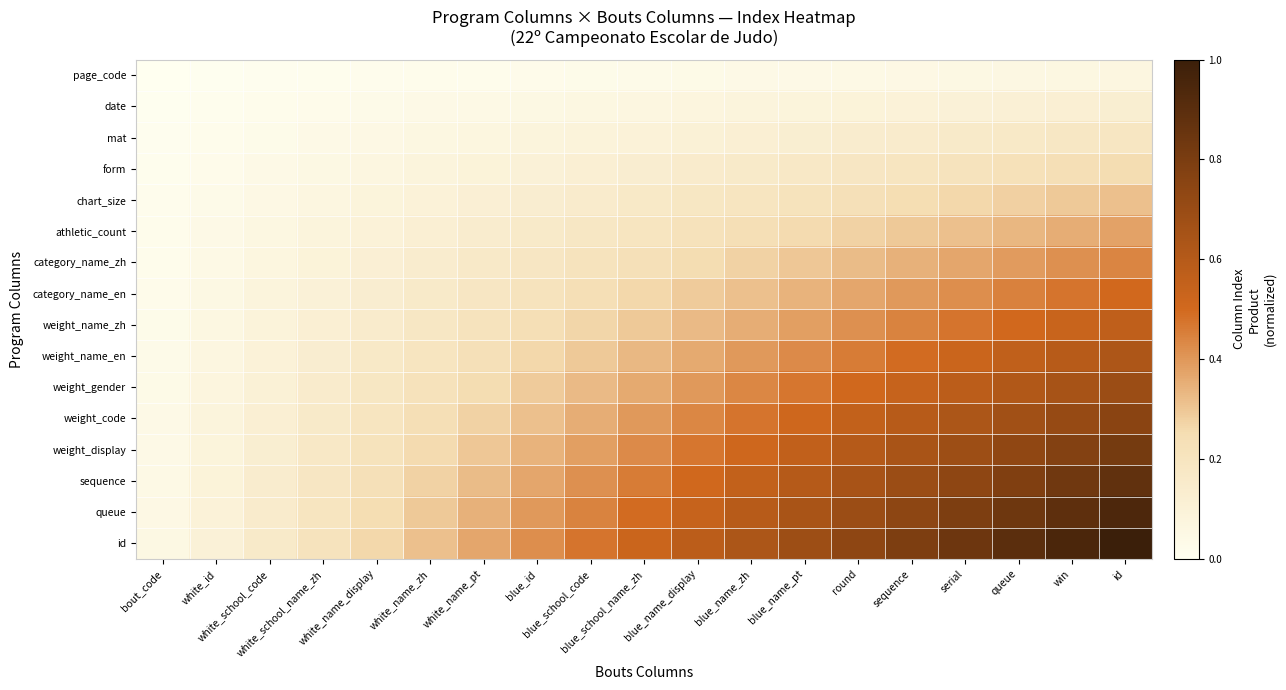

How many distinct data groups are displayed?

16